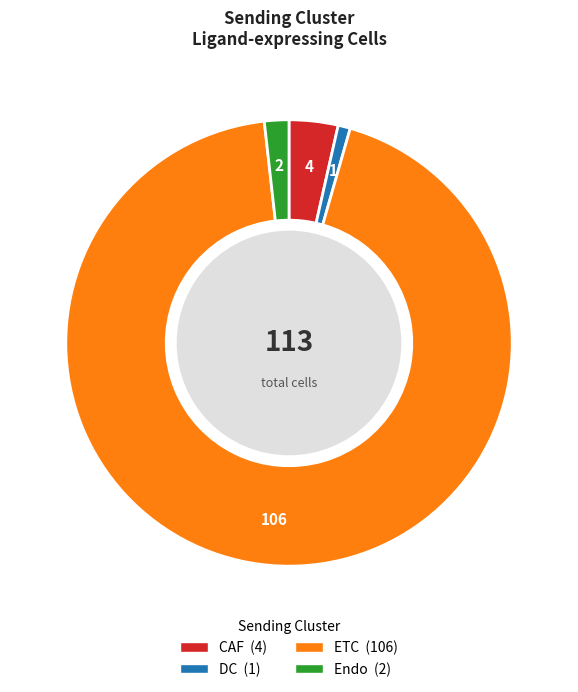

Which category has the biggest portion of the pie?

ETC